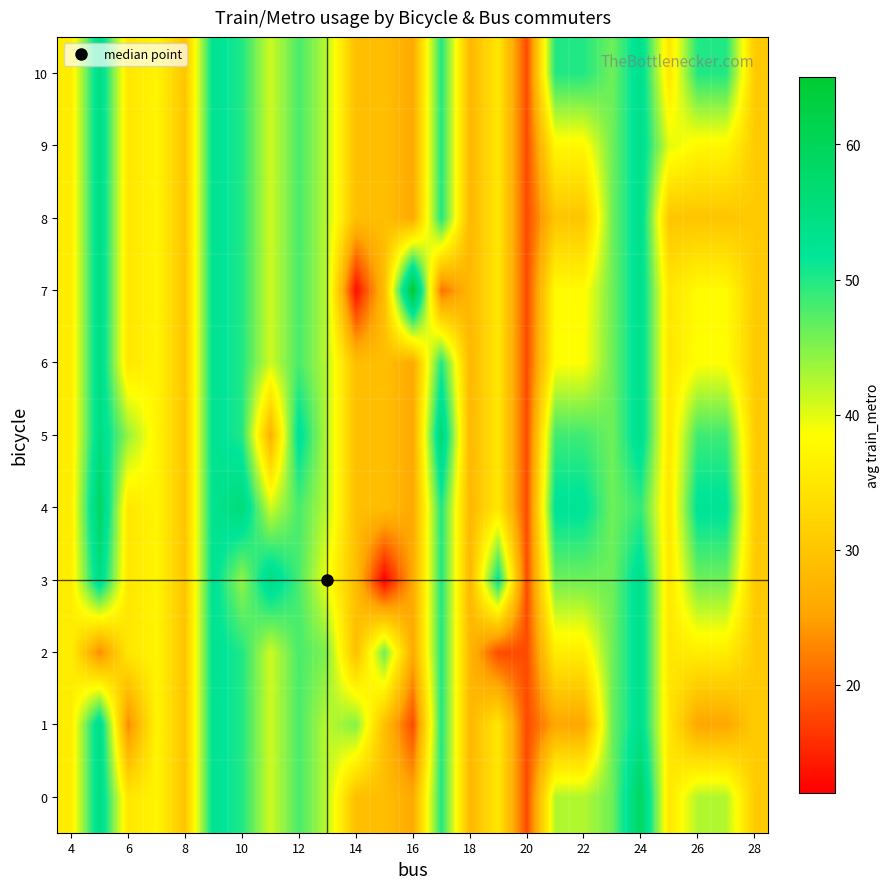

List the series in order of their peak value, highest first.

7, 0, 4, 5, 1, 3, 6, 8, 9, 10, 2